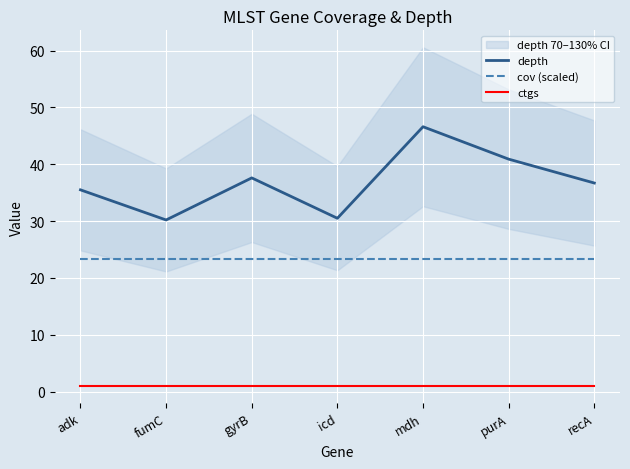

Reading left to right, list all the values displayed in this chart.

depth: adk=35.5	fumC=30.2	gyrB=37.6	icd=30.5	mdh=46.6	purA=40.9	recA=36.7
cov (scaled): adk=23.3	fumC=23.3	gyrB=23.3	icd=23.3	mdh=23.3	purA=23.3	recA=23.3
ctgs: adk=1.0	fumC=1.0	gyrB=1.0	icd=1.0	mdh=1.0	purA=1.0	recA=1.0